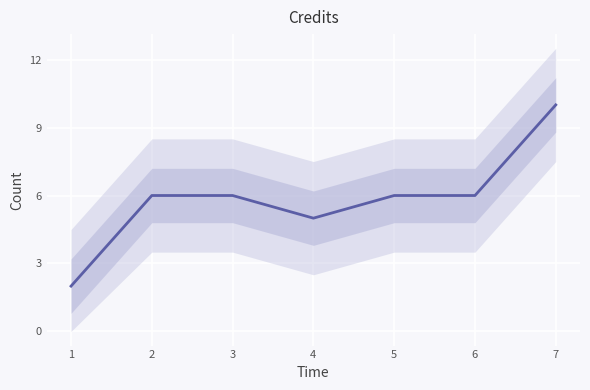

Which category has the highest value across all series?

7